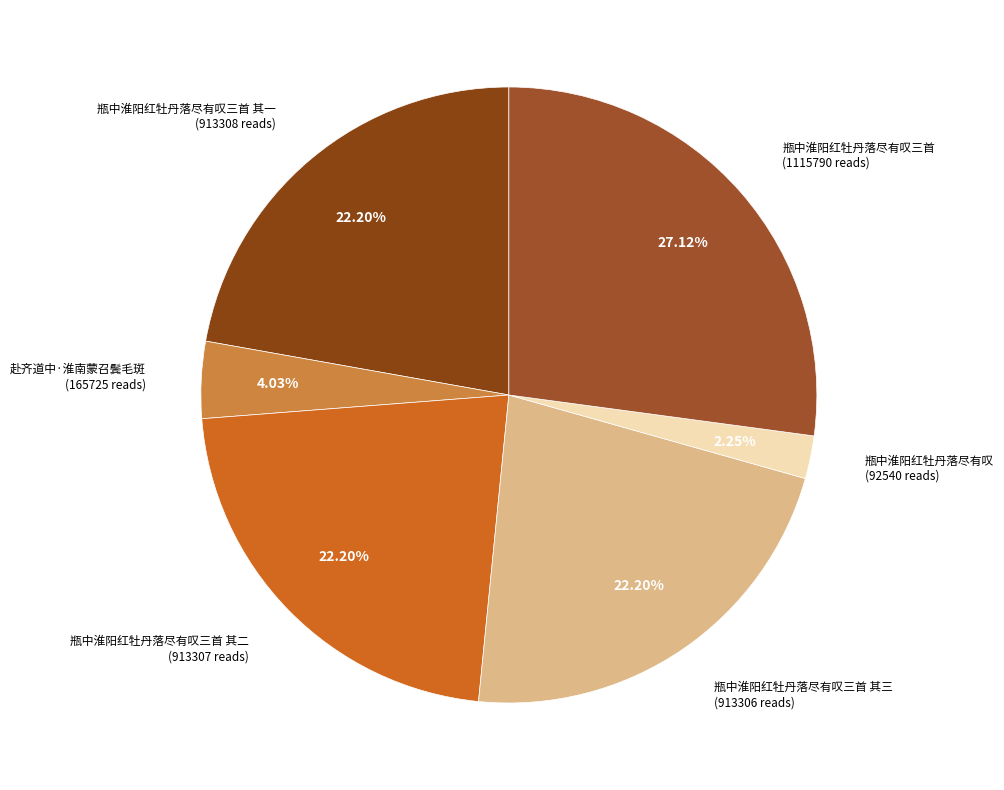

How many segments does this pie chart have?

6